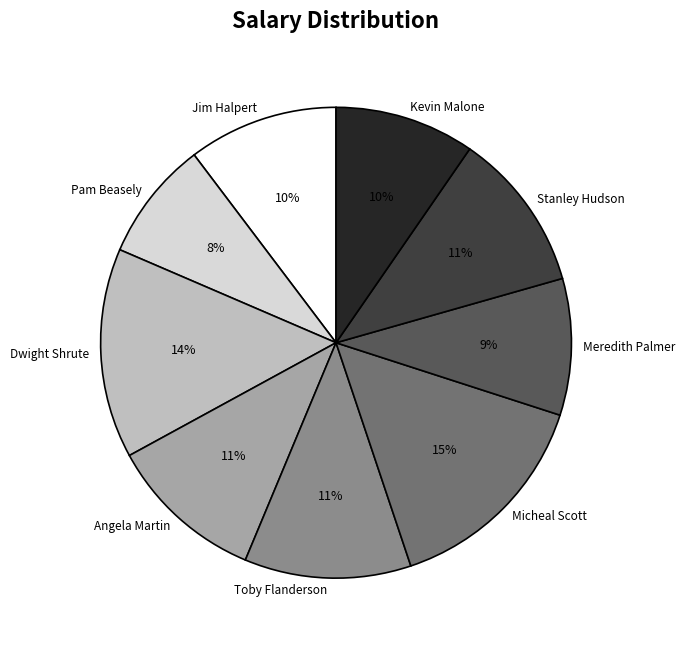

What is the ratio of the value at Pam Beasely to the value at Toby Flanderson?

0.7